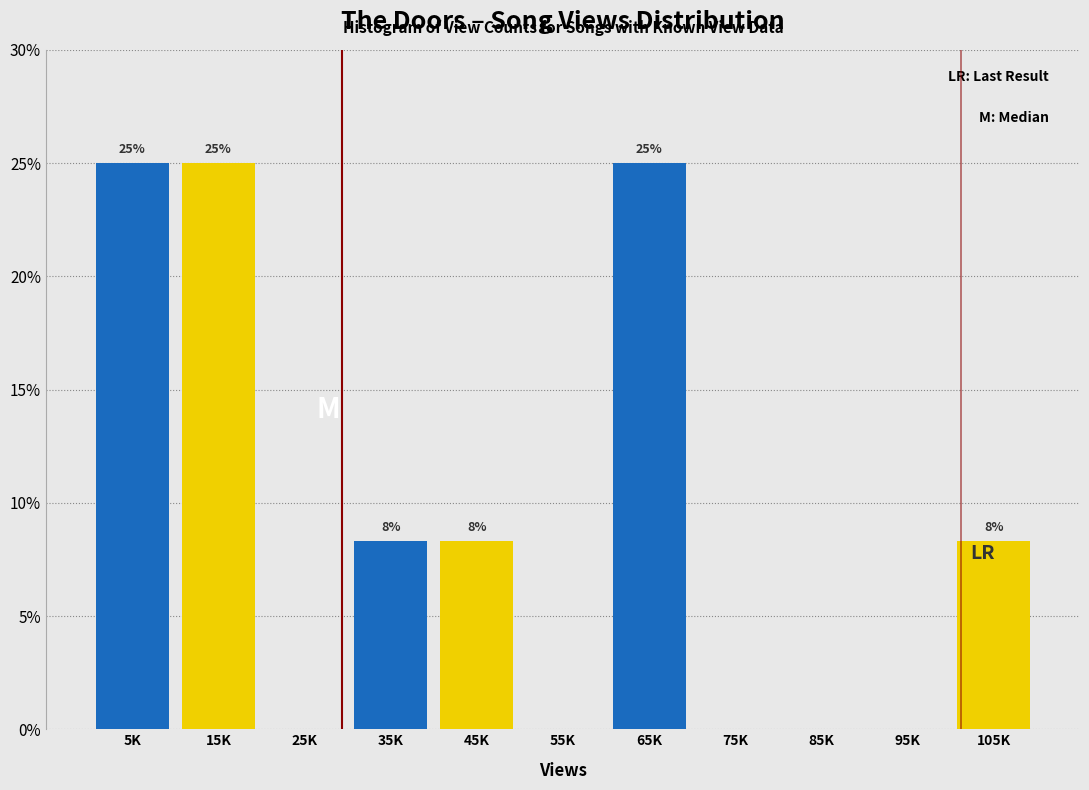

What is the greatest value displayed?

25.0